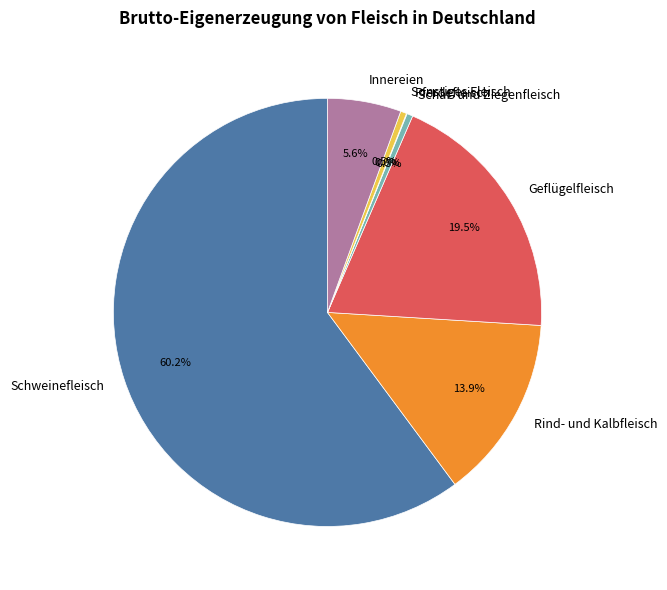

To the nearest percent, what is the average slice percentage?

14%